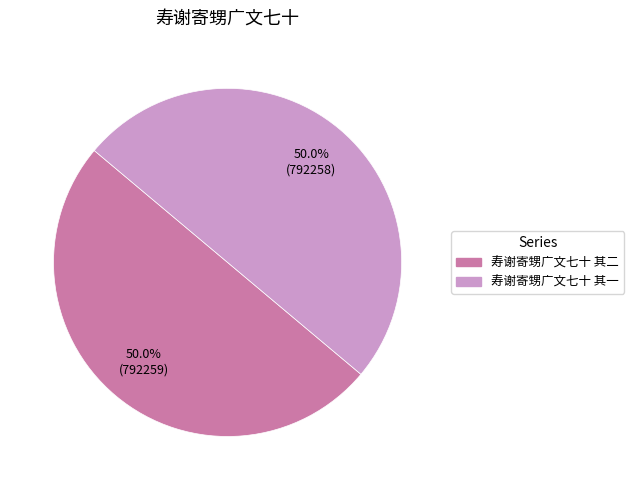

To the nearest percent, what portion does 寿谢寄甥广文七十 其一 represent?

50%